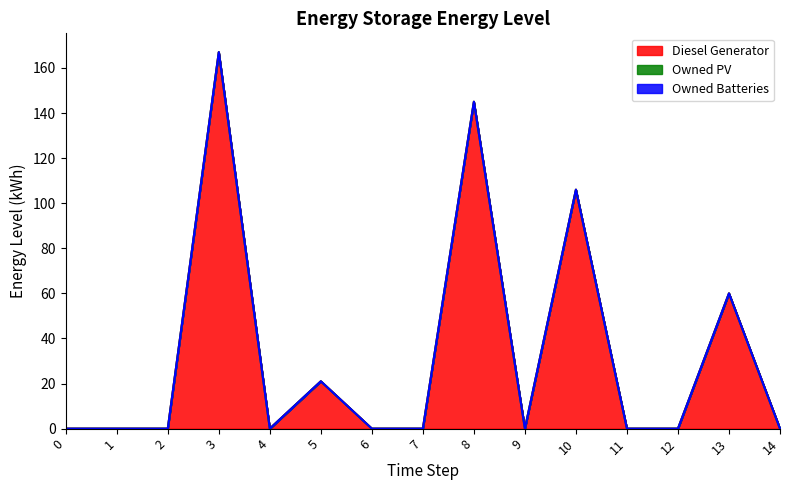

Reading right to left, what are all the values shown in this chart?

Diesel Generator: 0	60	0	0	106	0	145	0	0	21	0	167	0	0	0
Owned PV: 0	0	0	0	0	0	0	0	0	0	0	0	0	0	0
Owned Batteries: 0	0	0	0	0	0	0	0	0	0	0	0	0	0	0